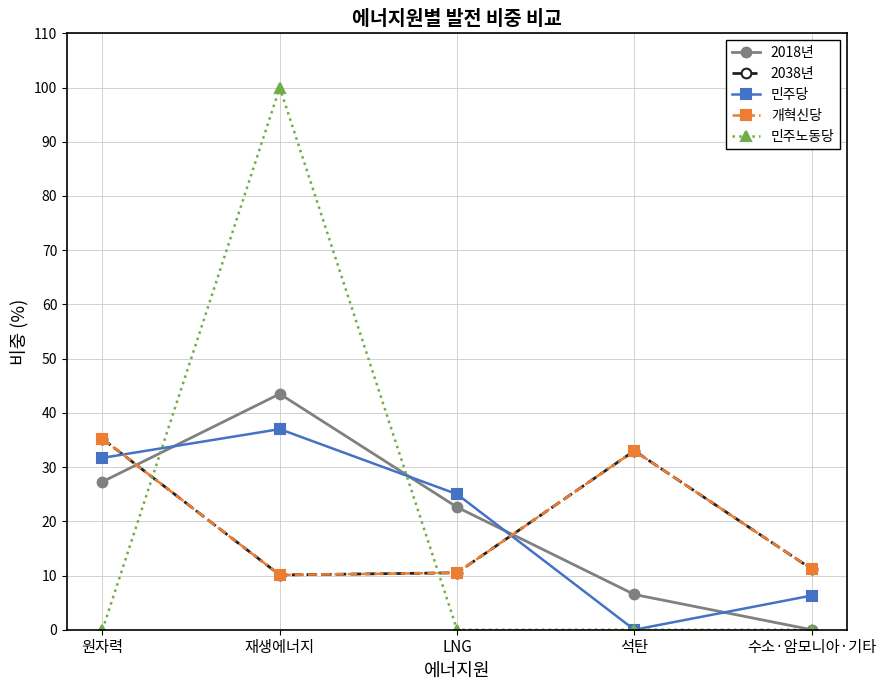

Rank the series by their maximum value, from highest to lowest.

민주노동당, 2018년, 민주당, 2038년, 개혁신당